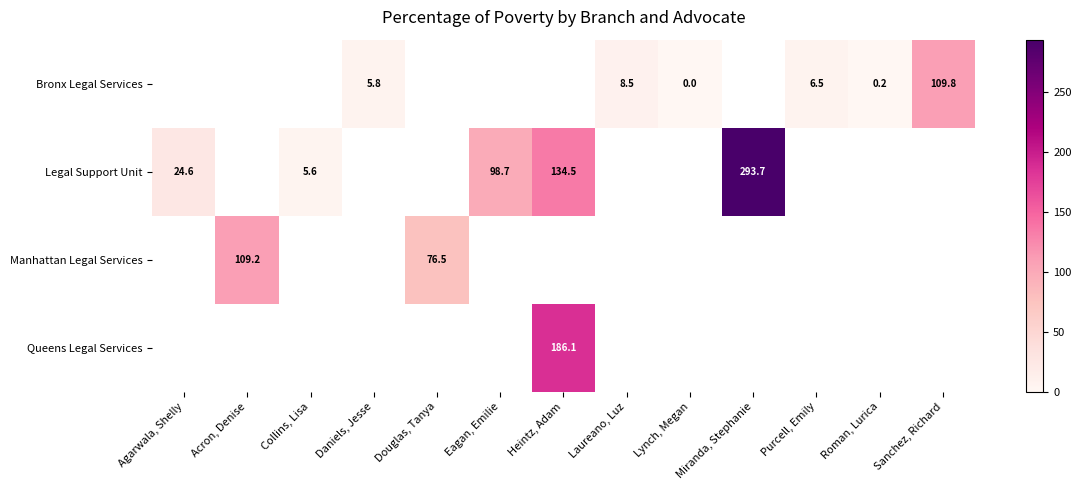

True or false: Manhattan Legal Services has a value of 28.9 at Douglas, Tanya.

False